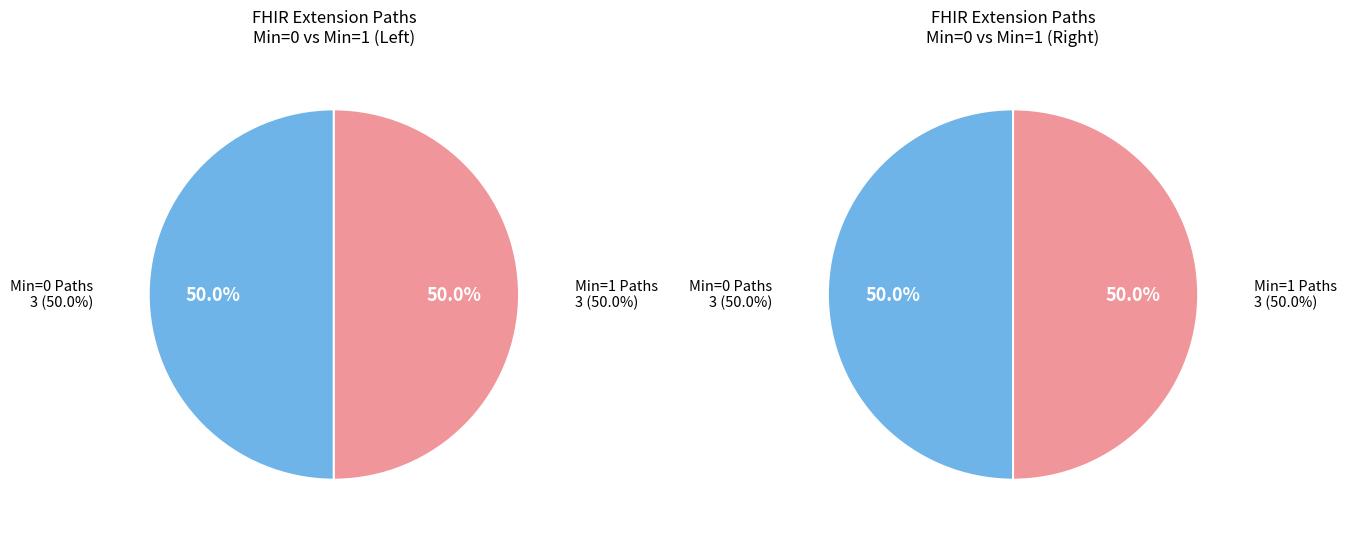

Does any single category account for the majority?

No